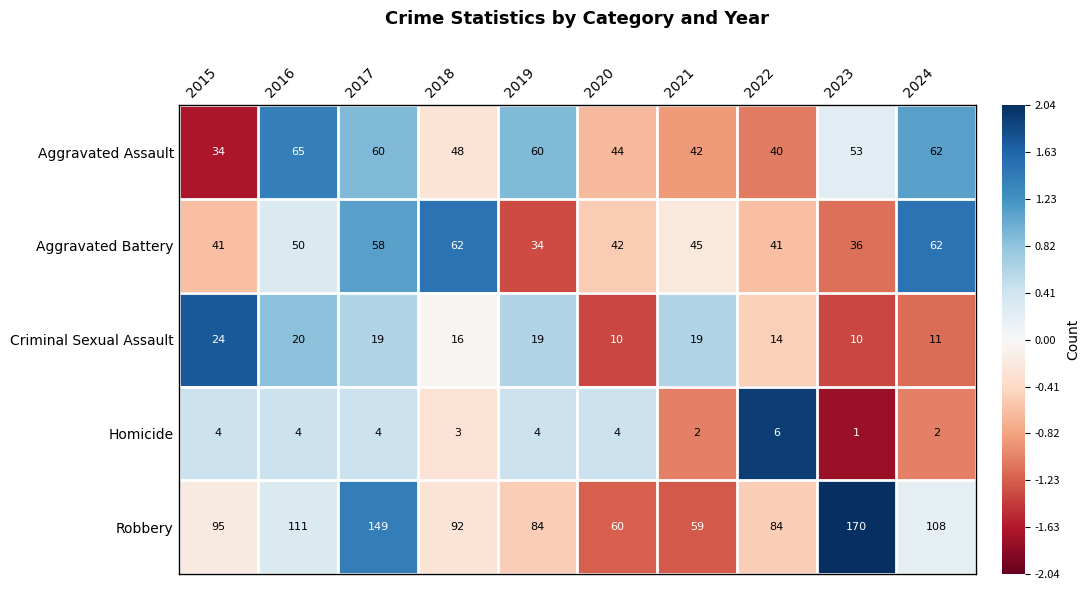

Where is Aggravated Assault nearest to the value 49?

2018